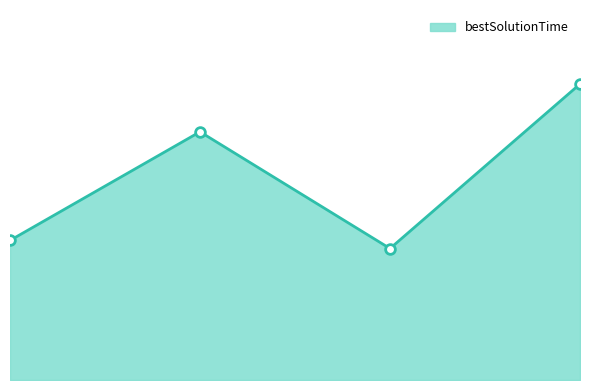

List the labels in order of value, smallest first.

2, 0, 1, 3